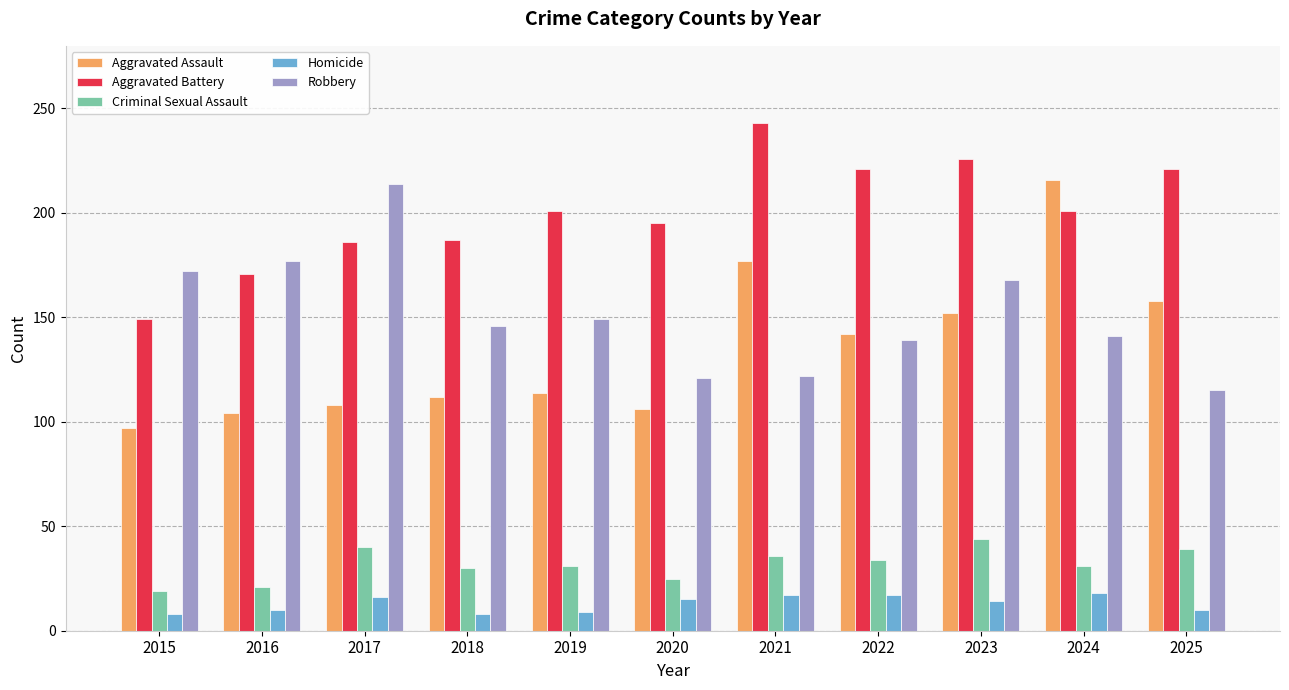

Rank the series at 2019 from lowest to highest value.

Homicide, Criminal Sexual Assault, Aggravated Assault, Robbery, Aggravated Battery